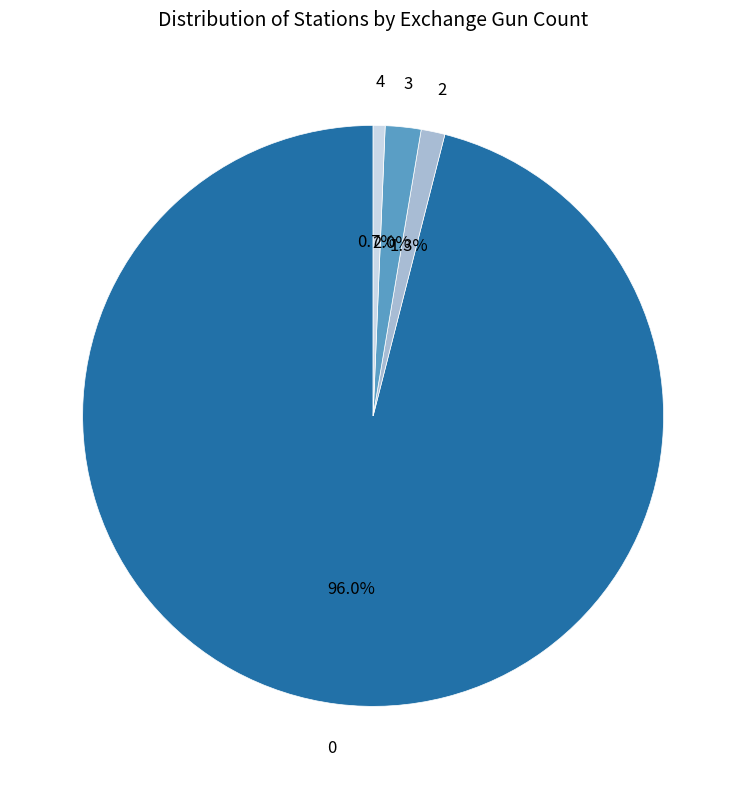

Does any single category account for the majority?

Yes